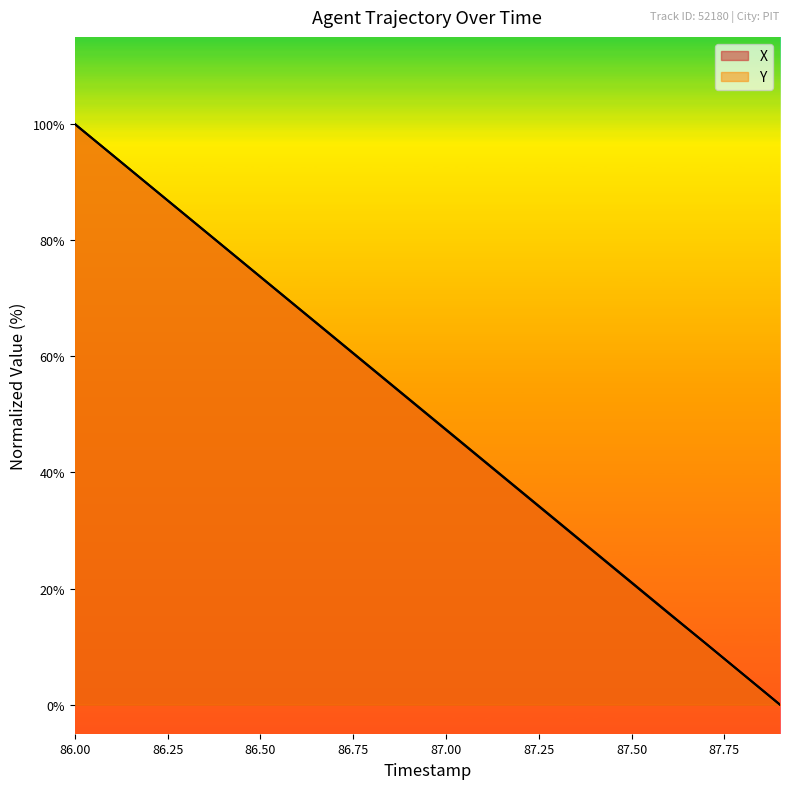

At which label does Y reach its minimum?

87.9